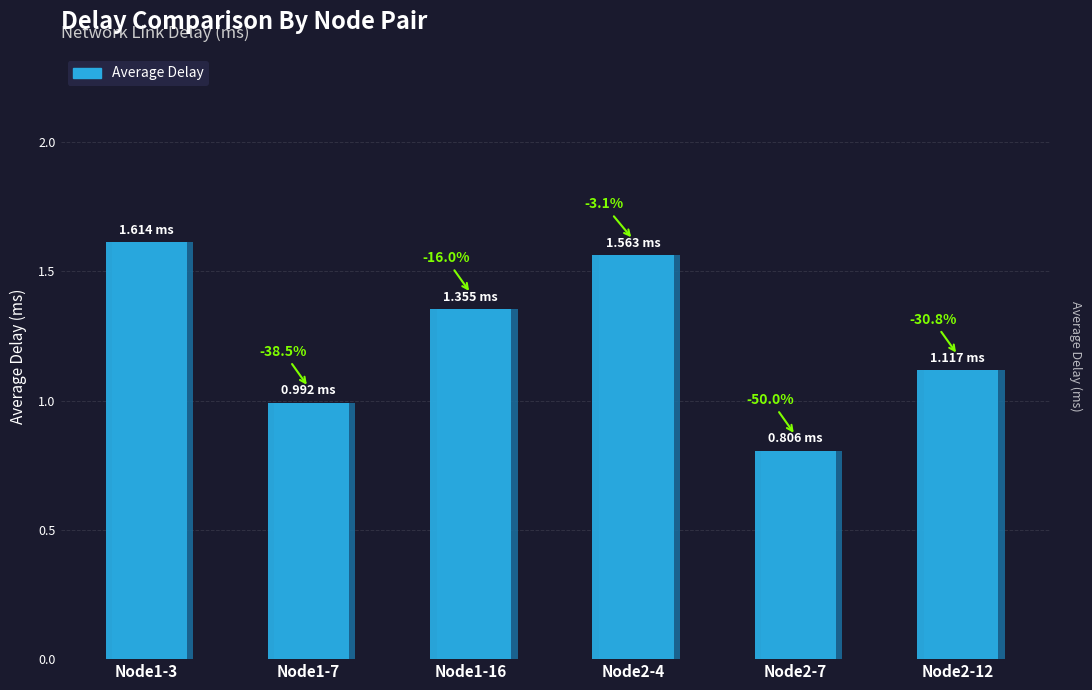

What is the difference between the second highest and minimum values?

0.8